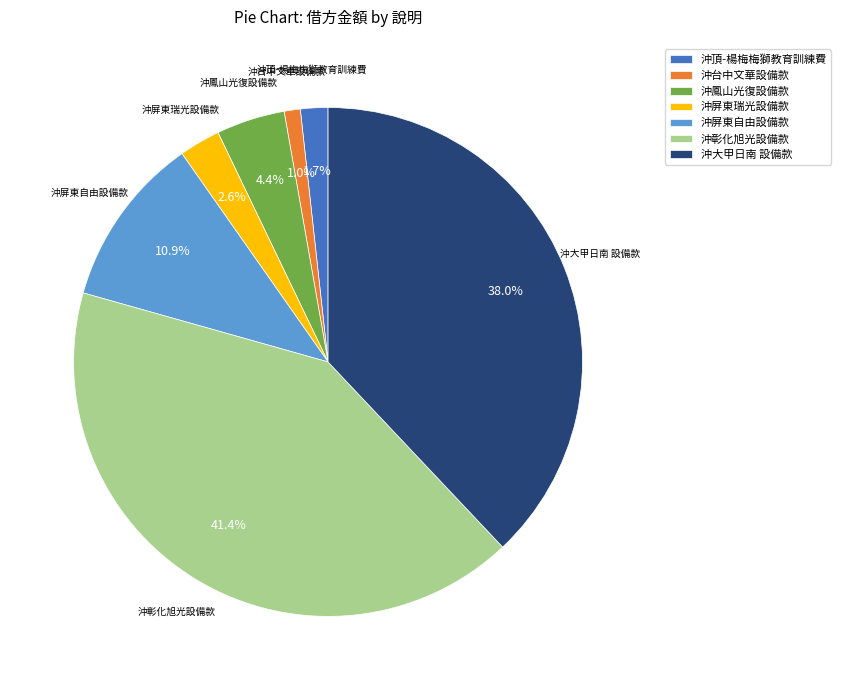

The 沖台中文華設備款 slice represents 11% of the pie. True or false?

False